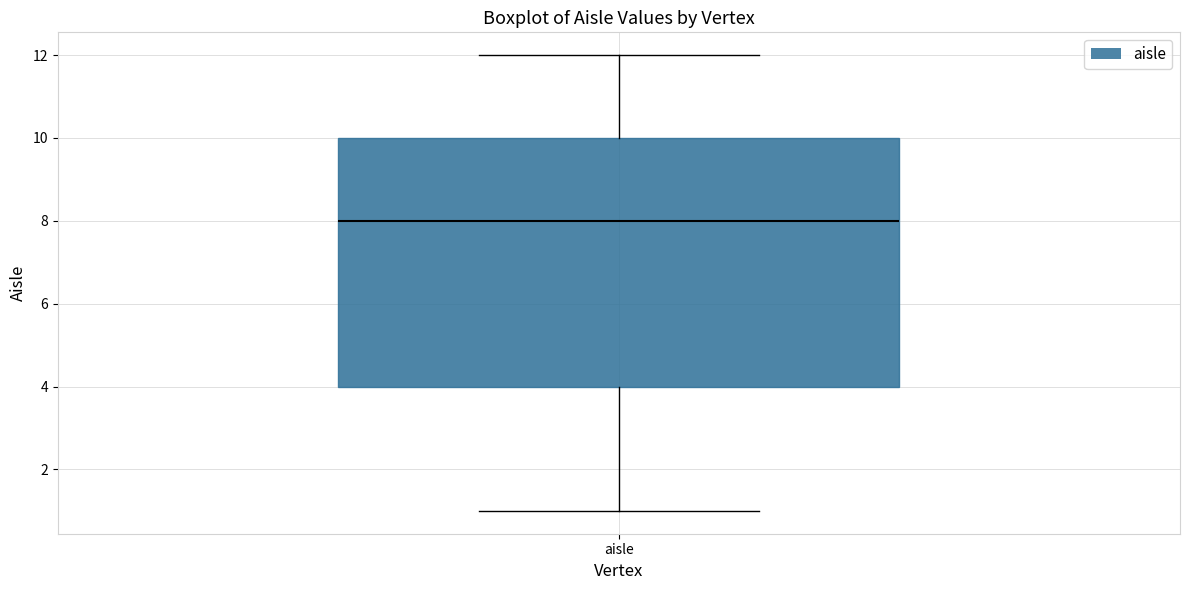

Transcribe this box plot: give where the median line is, the range the box spans, and where the two whiskers end, as read against the y-axis. The values are not printed on the chart, so give them approximately, as read against the axis.

median 8, box 4 to 10, whiskers 1 to 12